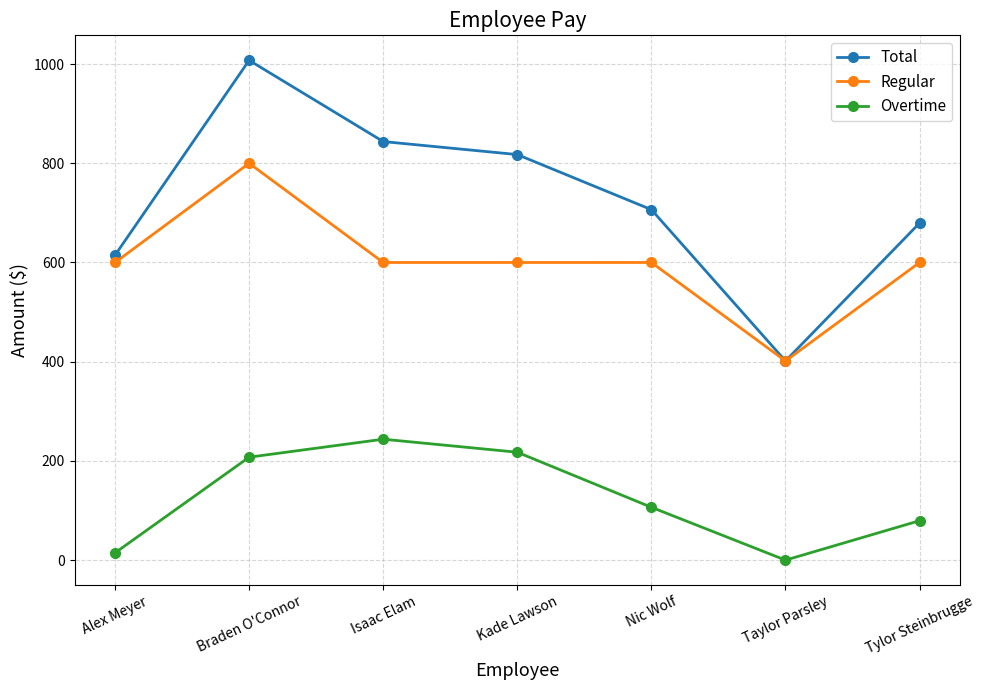

Is it true that Overtime equals -133.8 at Taylor Parsley?

False